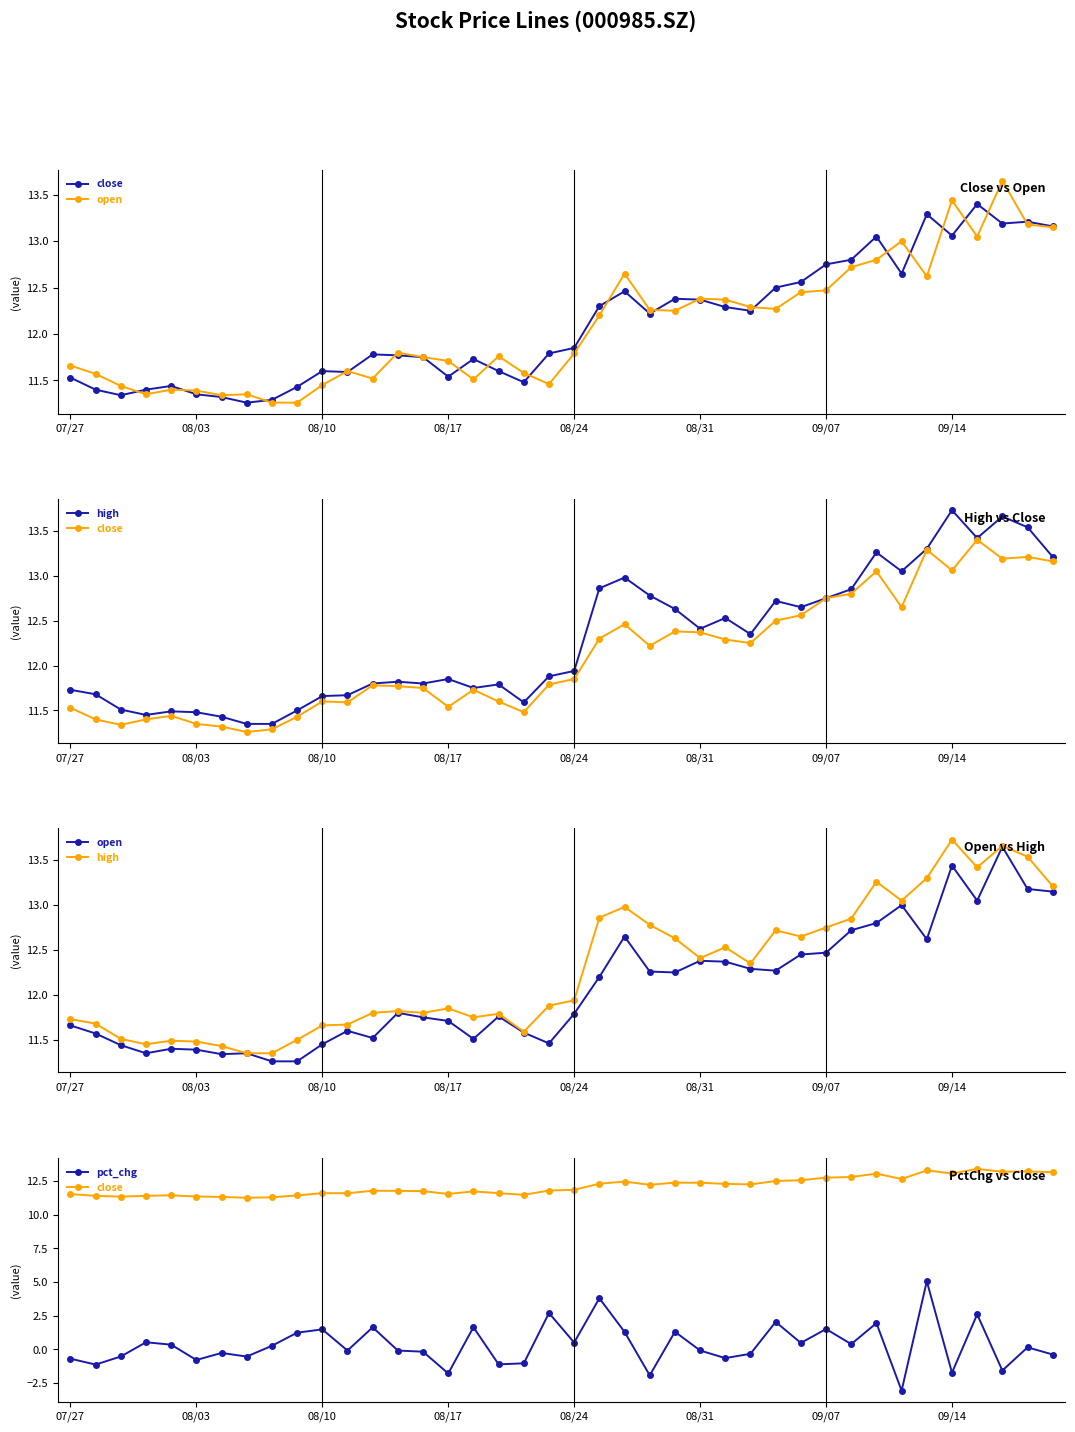

List the series in order of their peak value, lowest first.

pct_chg, close, open, high